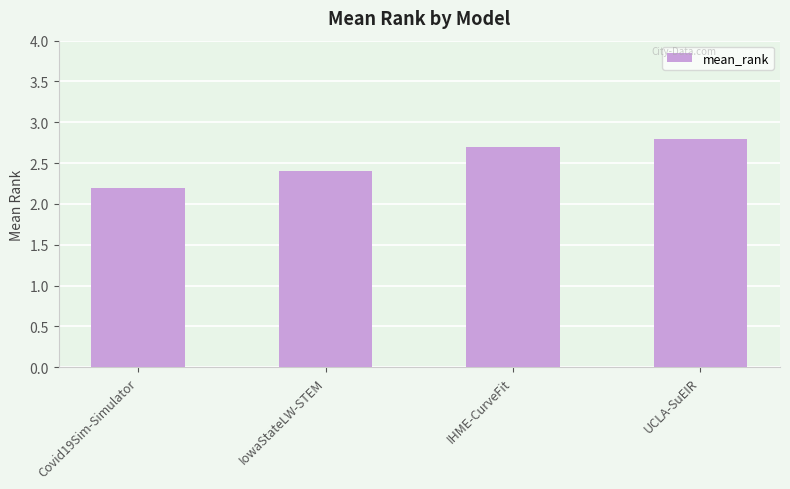

Reading left to right, list all the values displayed in this chart.

2.2	2.4	2.7	2.8